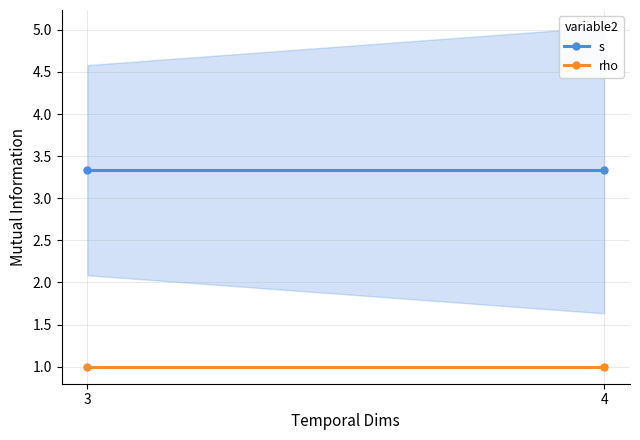

Reading left to right, transcribe all the data shown in this chart.

s: 3=3.3	4=3.3
rho: 3=1.0	4=1.0